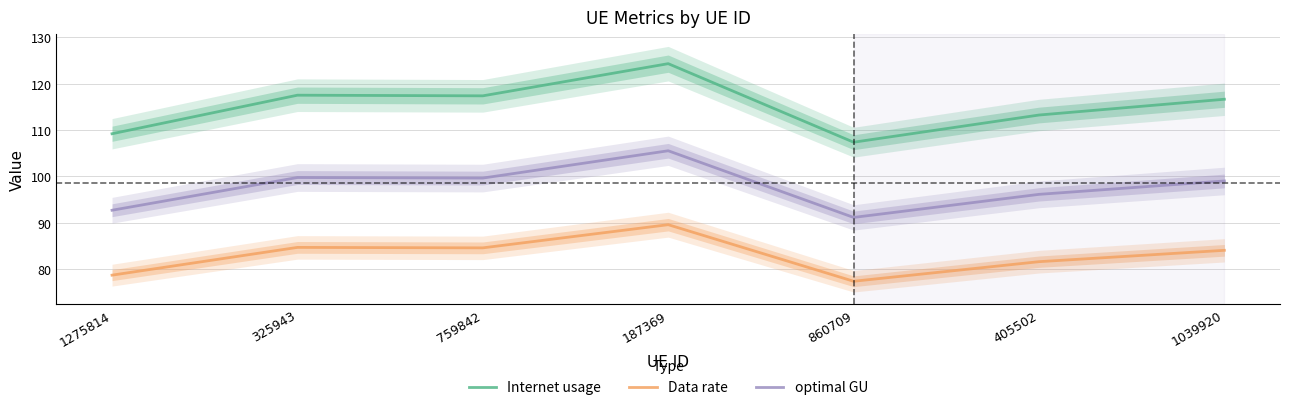

True or false: optimal GU has a value of 99.7 at 325943.

True